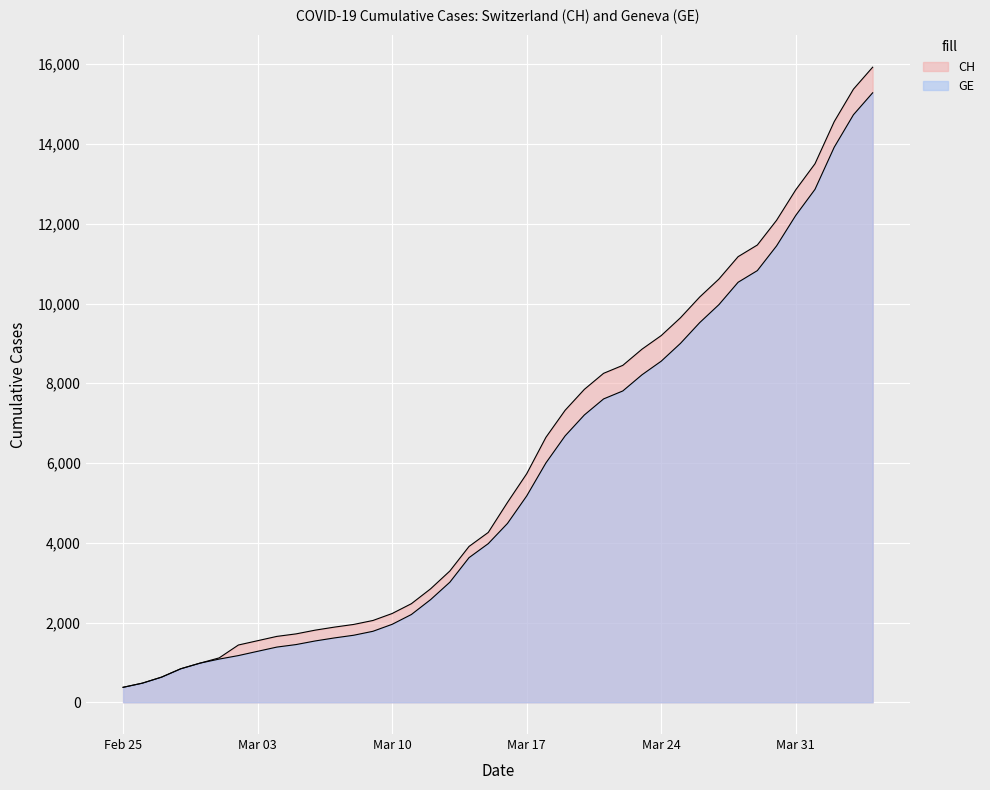

Reading left to right, list all the values displayed in this chart.

CH: 375	479	630	840	981	1113	1436	1544	1652	1715	1809	1885	1952	2051	2226	2472	2845	3291	3908	4259	5012	5731	6644	7323	7847	8249	8449	8855	9196	9642	10162	10613	11175	11467	12086	12852	13505	14561	15375	15926
GE: 375	479	630	840	981	1083	1171	1278	1384	1447	1538	1614	1681	1780	1955	2201	2574	3010	3627	3978	4485	5174	6002	6681	7205	7607	7807	8213	8554	9000	9520	9971	10533	10825	11444	12210	12863	13919	14733	15284